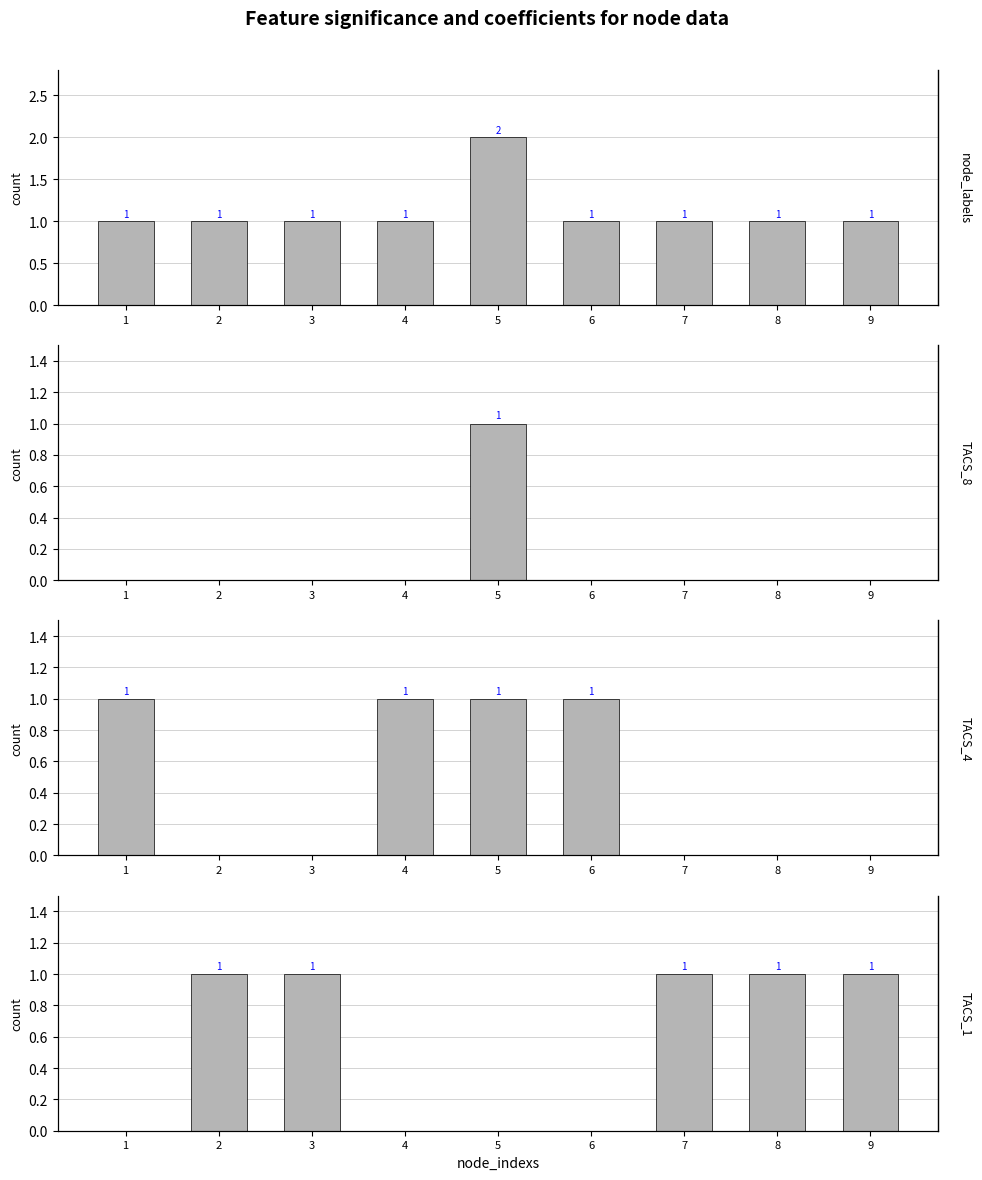

At how many categories does at least one series exceed 1?

1